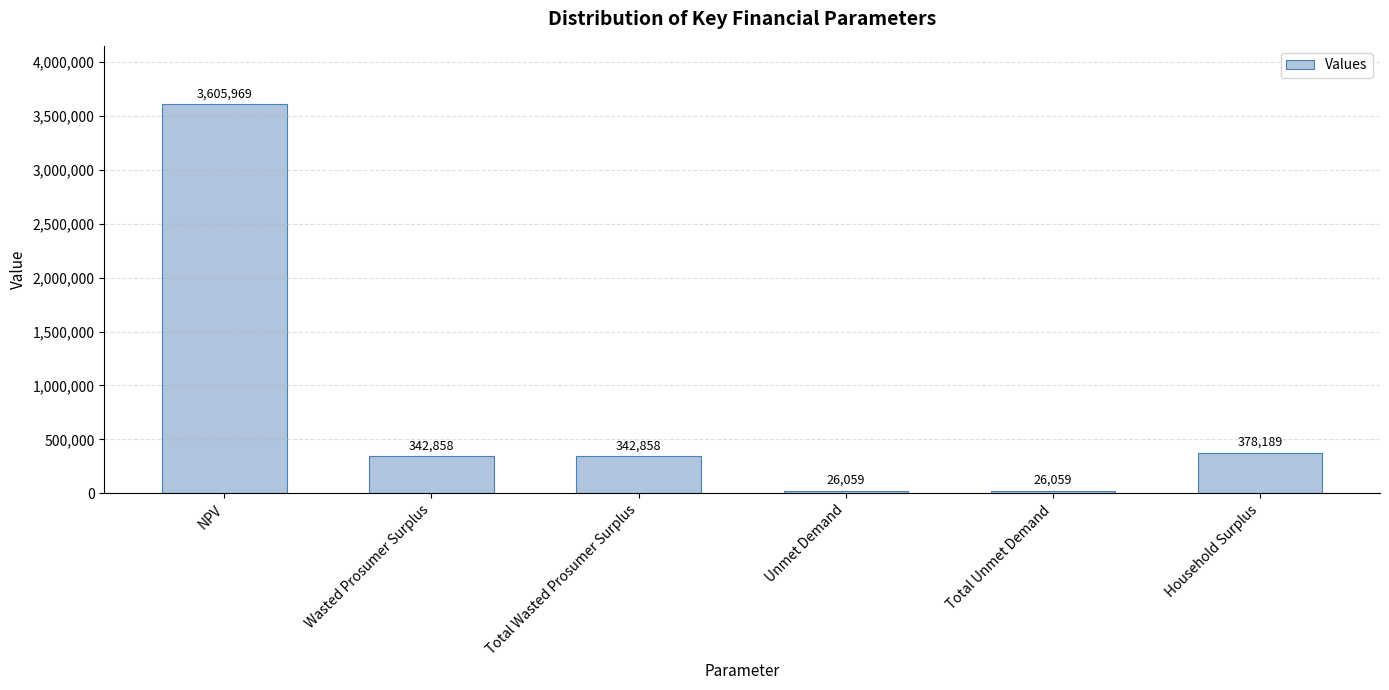

What is the label of the 3rd bar from the left?

Total Wasted Prosumer Surplus